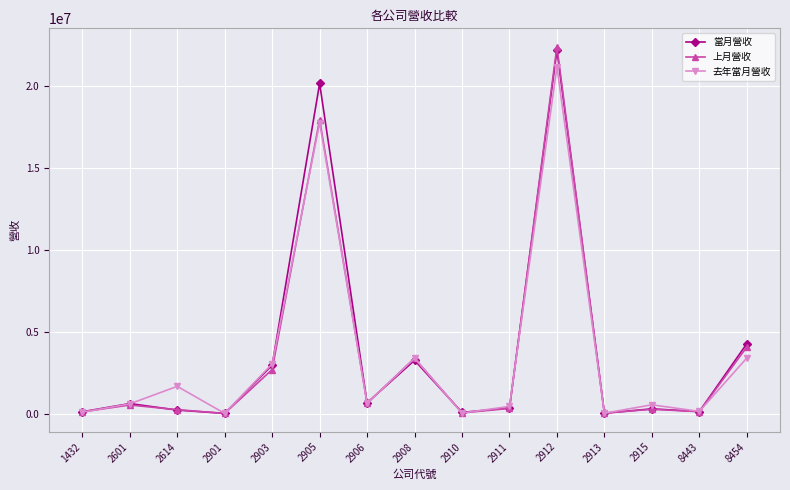

Which series has the largest range (max minus min)?

上月營收